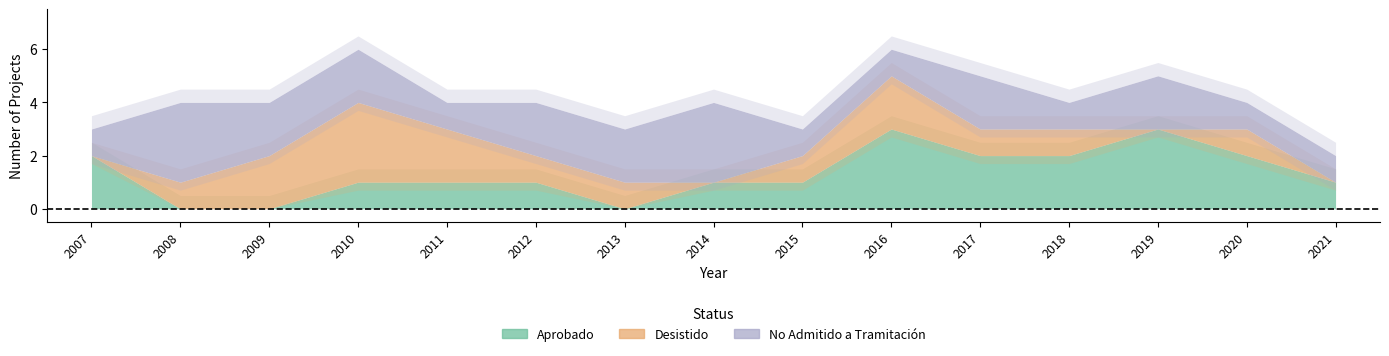

How many interior local peaks does the No Admitido a Tramitación series have?

4